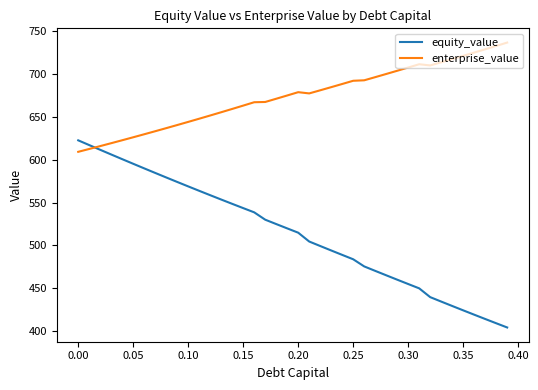

Does the chart display data point markers on the line(s)?

No